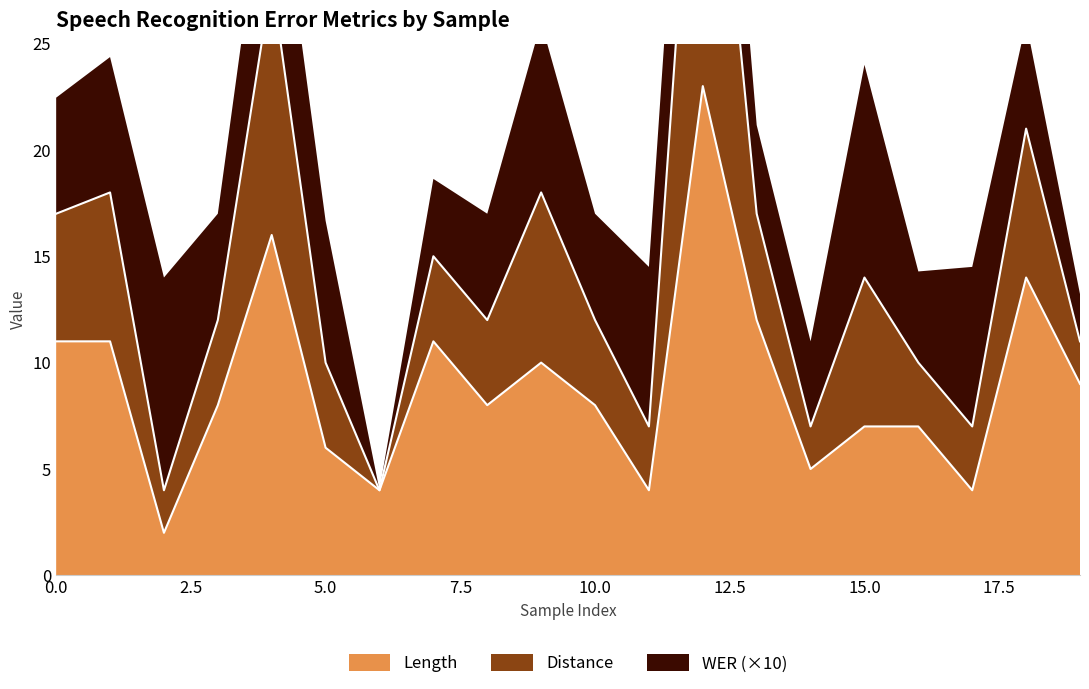

True or false: Length and Distance cross at least once.

False